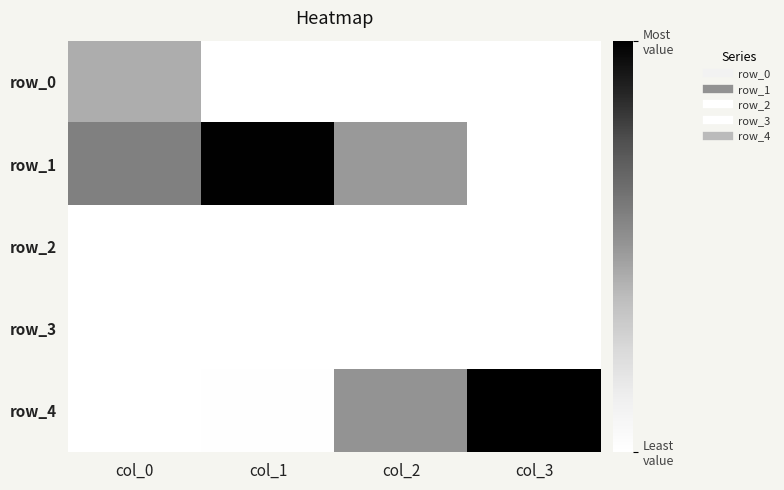

Is the value of row_4 at col_2 greater than the value of row_2 at col_2?

Yes